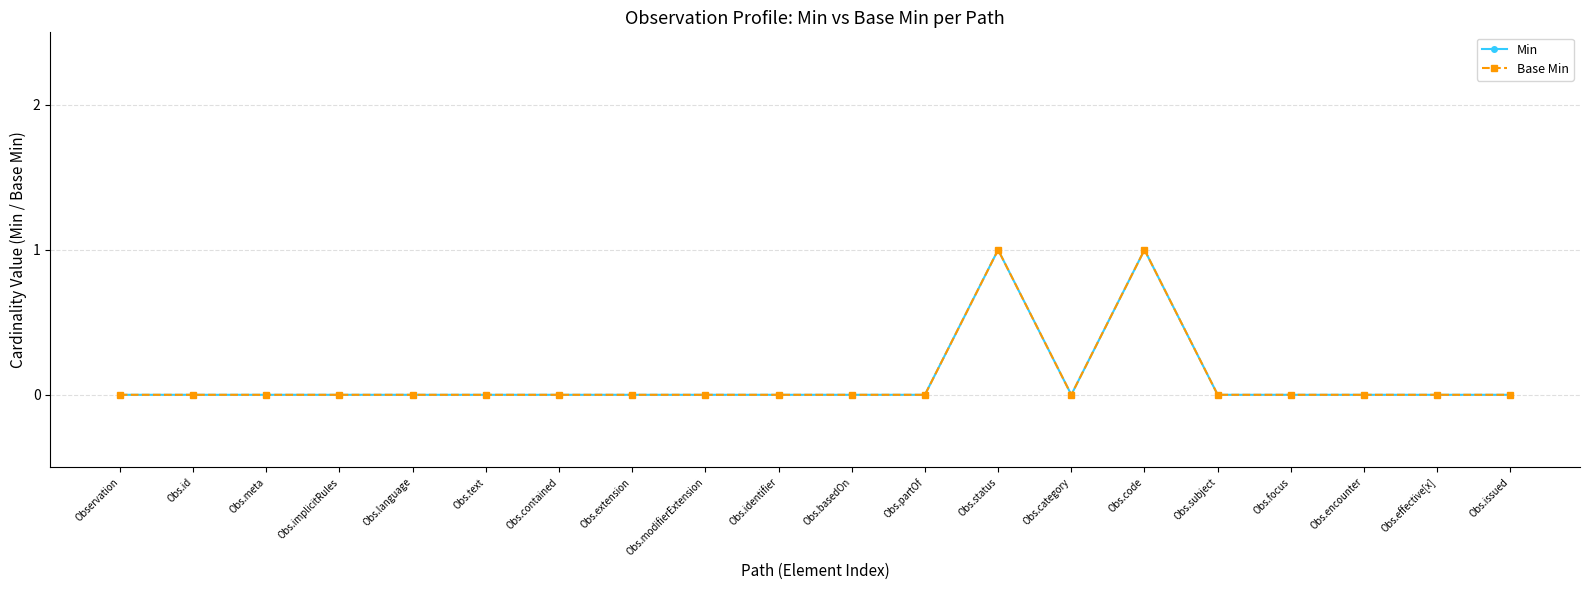

What is the difference between the second highest and minimum values in the Min series?

1